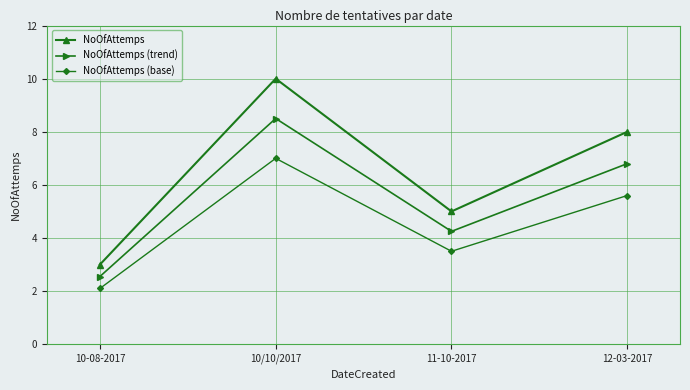

Rank the categories by NoOfAttemps value from highest to lowest.

10/10/2017, 12-03-2017, 11-10-2017, 10-08-2017